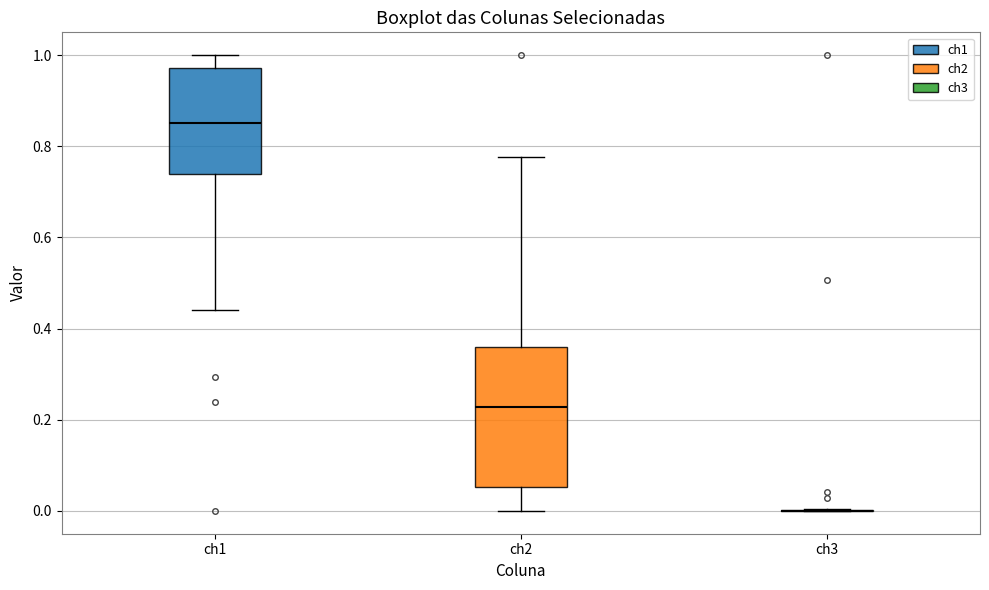

Reading left to right, read every box against the y-axis: the position of its median line, the range the box covers, and the ends of its whiskers. The values are not printed on the chart, so give them approximately, as read against the axis.

ch1: median 0.86, box 0.74 to 0.98, whiskers 0.44 to 1.00
ch2: median 0.22, box 0.06 to 0.36, whiskers 0.00 to 0.78
ch3: box collapsed to a line at 0.00, whiskers 0.00 to 0.00